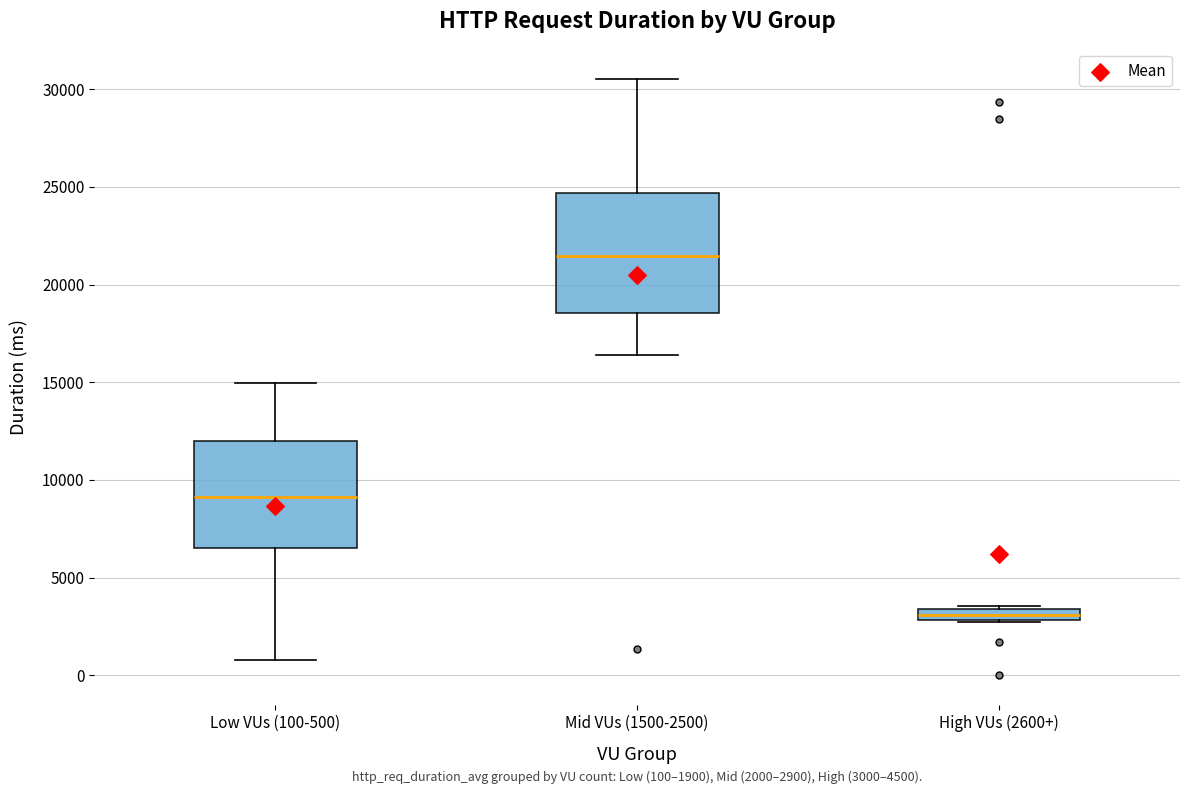

Comparing the boxes themselves (not the whiskers), which one is the tallest?

Mid VUs (1500-2500)